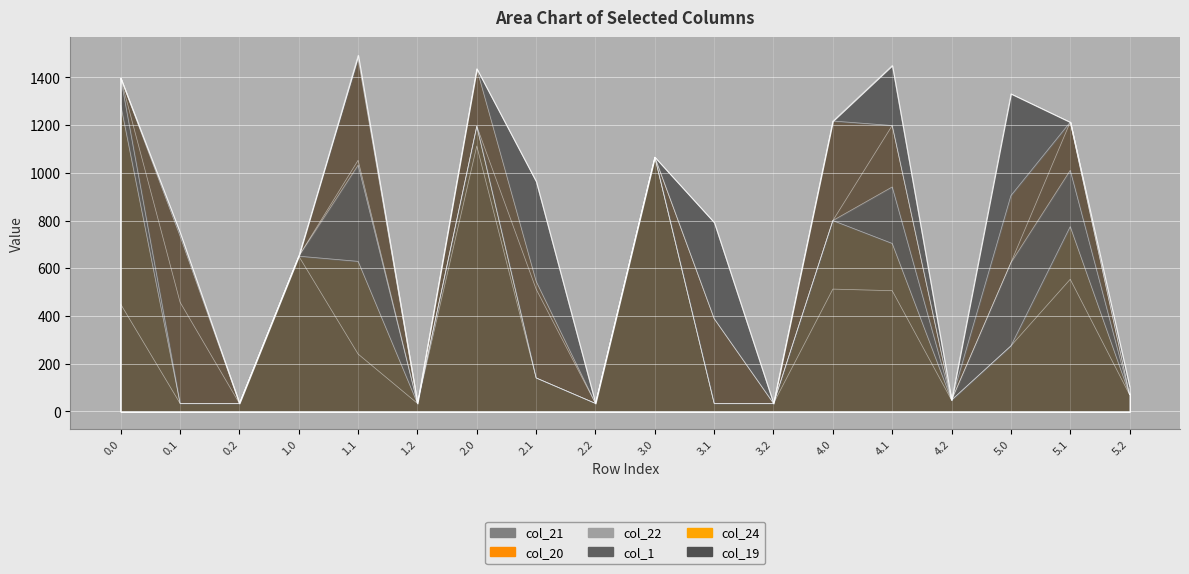

What is the label of the 5th point from the left?

1.1